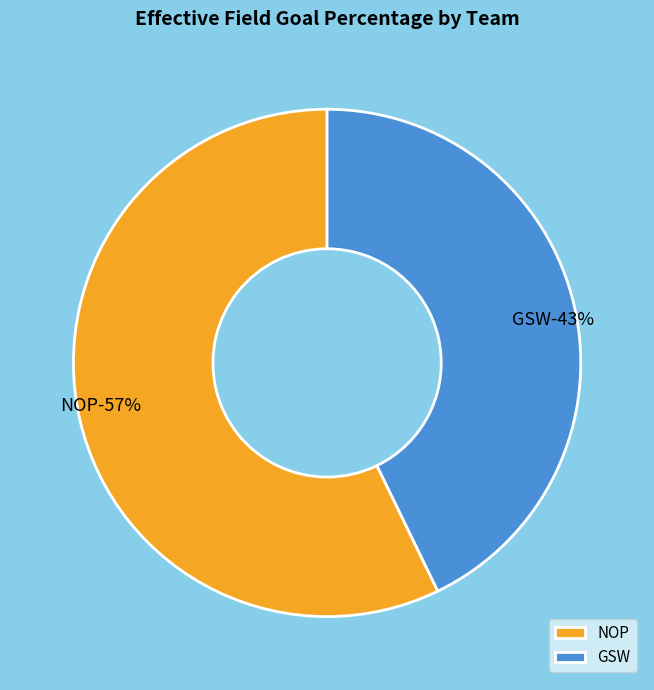

How many segments does this pie chart have?

2